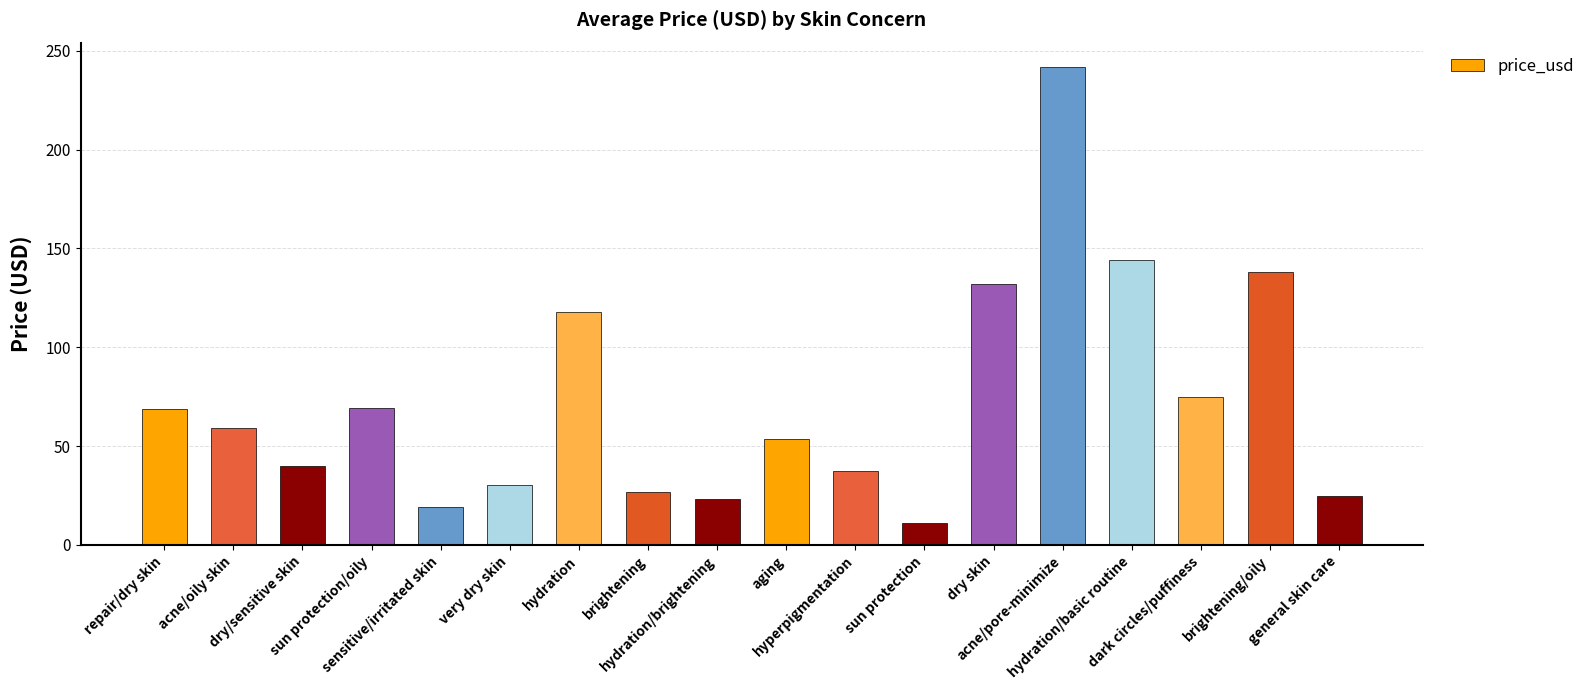

How many categories are shown in the chart?

18